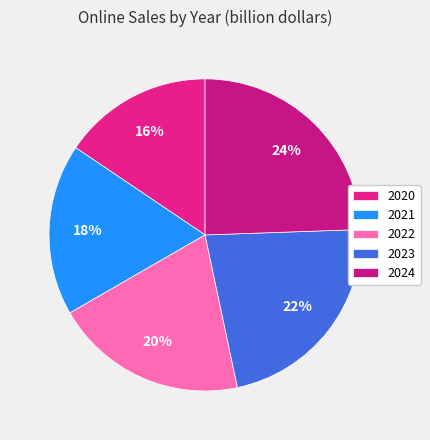

Rank the categories by value from highest to lowest.

2024, 2023, 2022, 2021, 2020